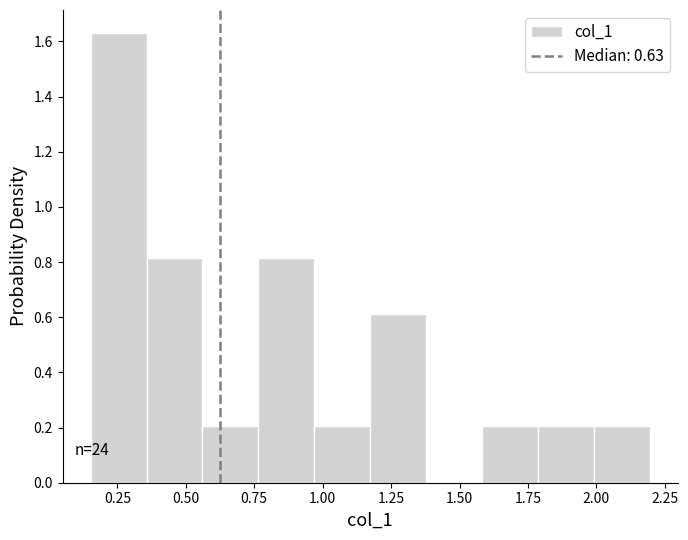

Over which range of the x-axis is the bar tallest?

0.15 to 0.35